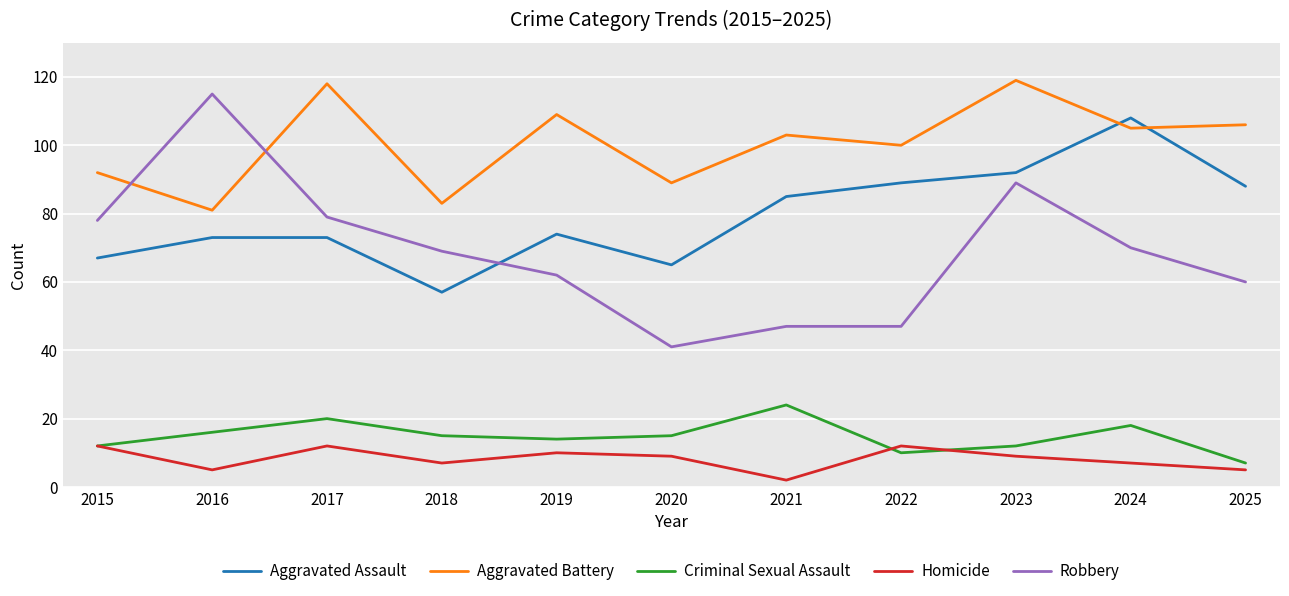

Does the chart display data point markers on the line(s)?

No